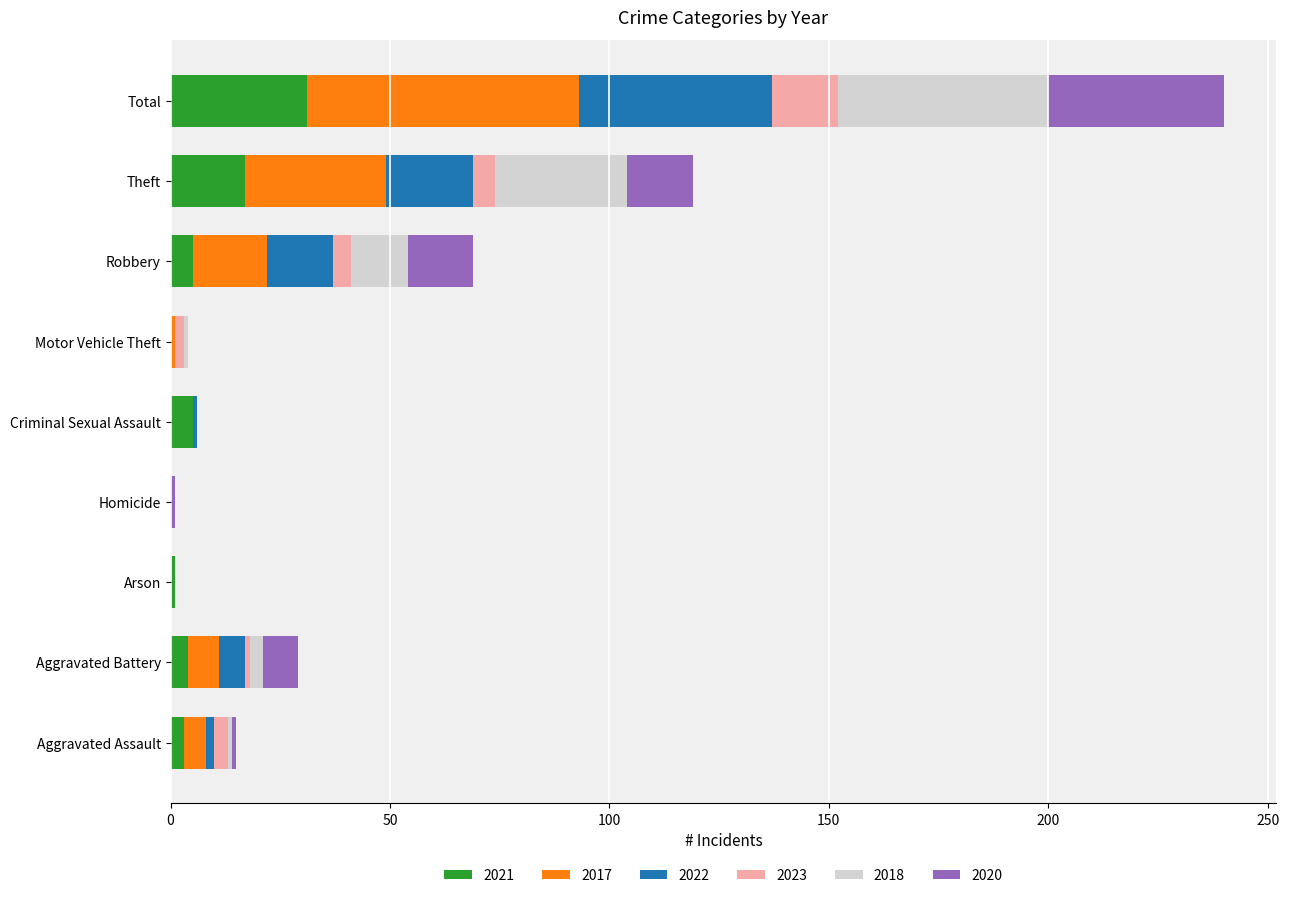

How many data points does each series have?

9